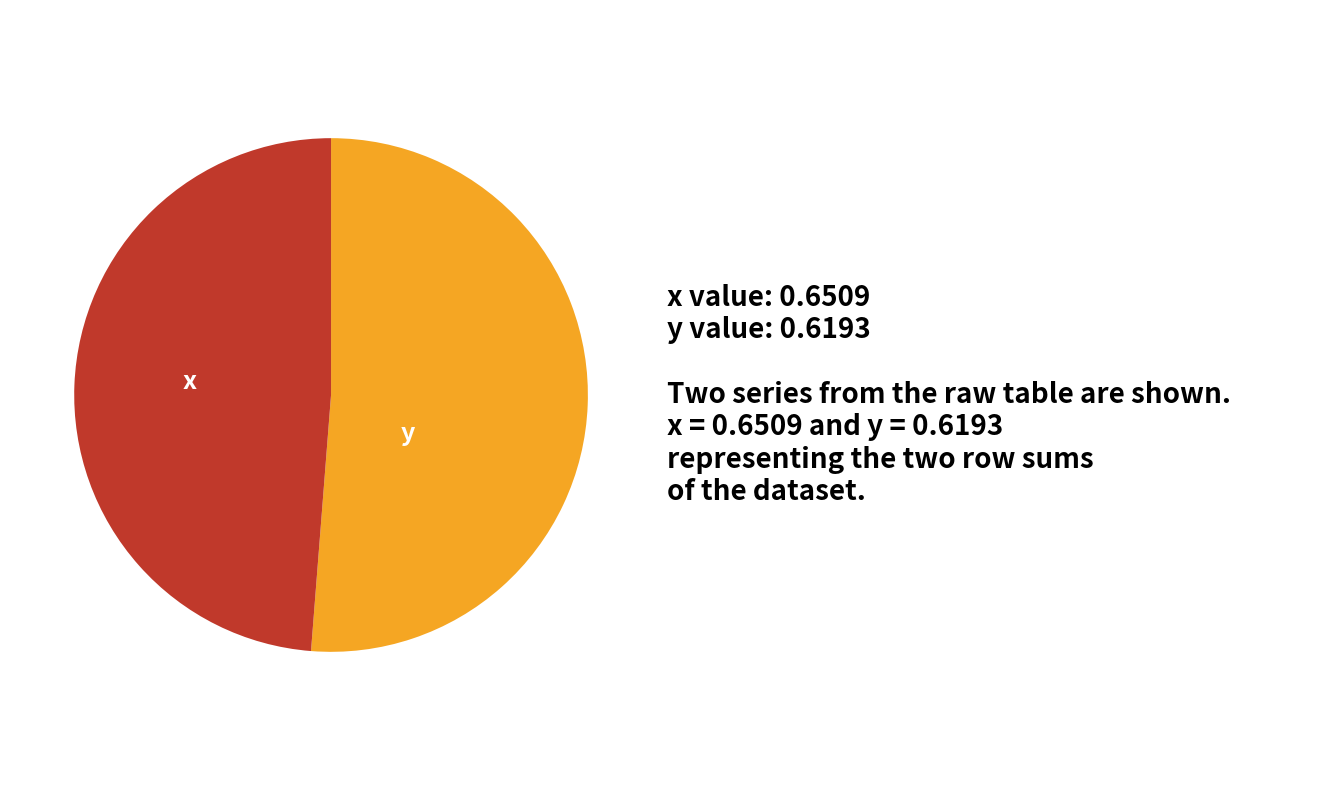

What is the majority slice?

x